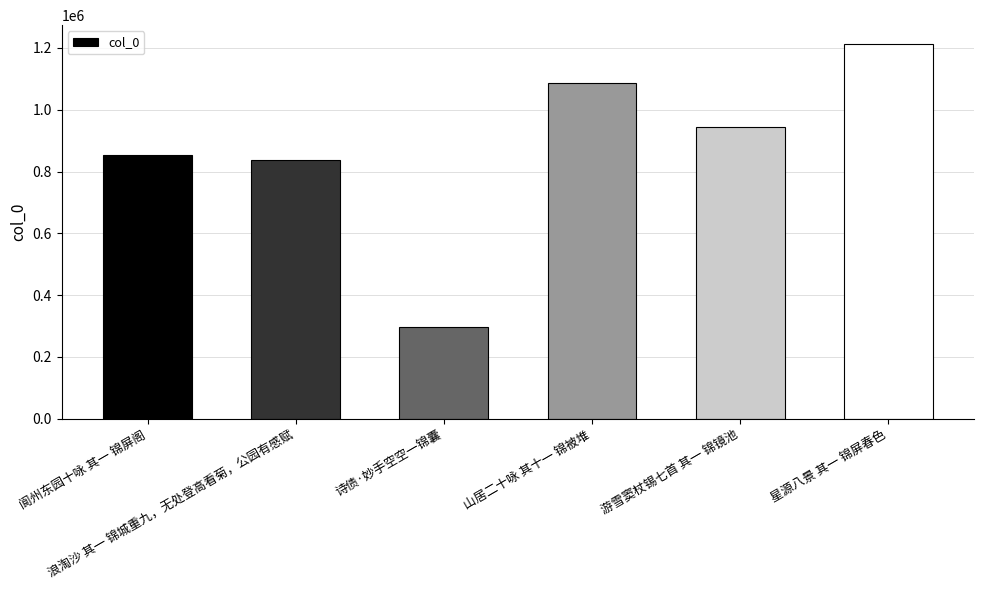

List the labels in order of value, largest first.

星源八景 其一 锦屏春色, 山居二十咏 其十一 锦被堆, 游雪窦杖锡七首 其一 锦镜池, 阆州东园十咏 其一 锦屏阁, 浪淘沙 其一 锦城重九，无处登高看菊，公园有感赋, 诗债·妙手空空一锦囊